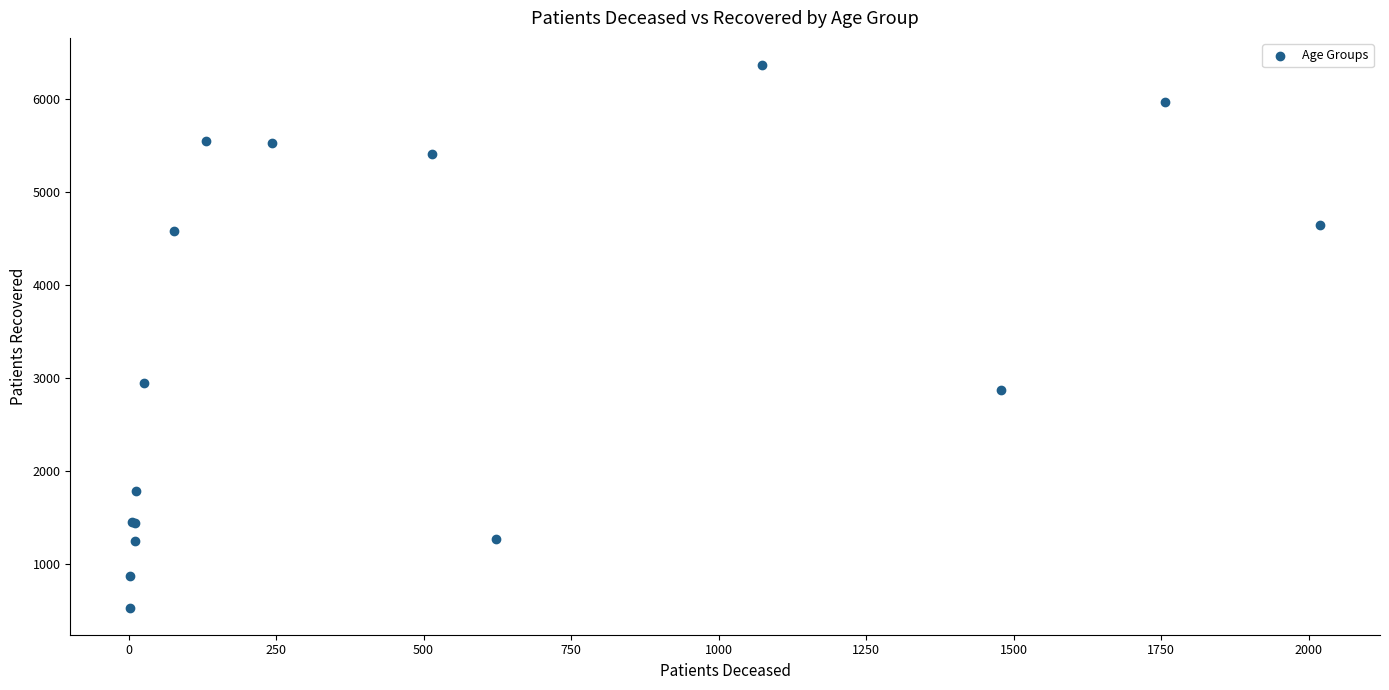

What Y value in the scatter plot is closest to 3446?

2948